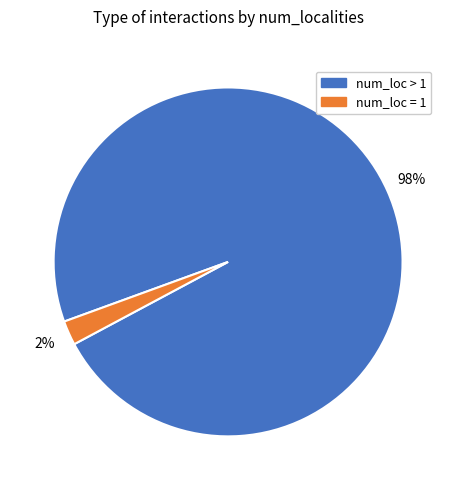

To the nearest percent, what is the average slice percentage?

50%